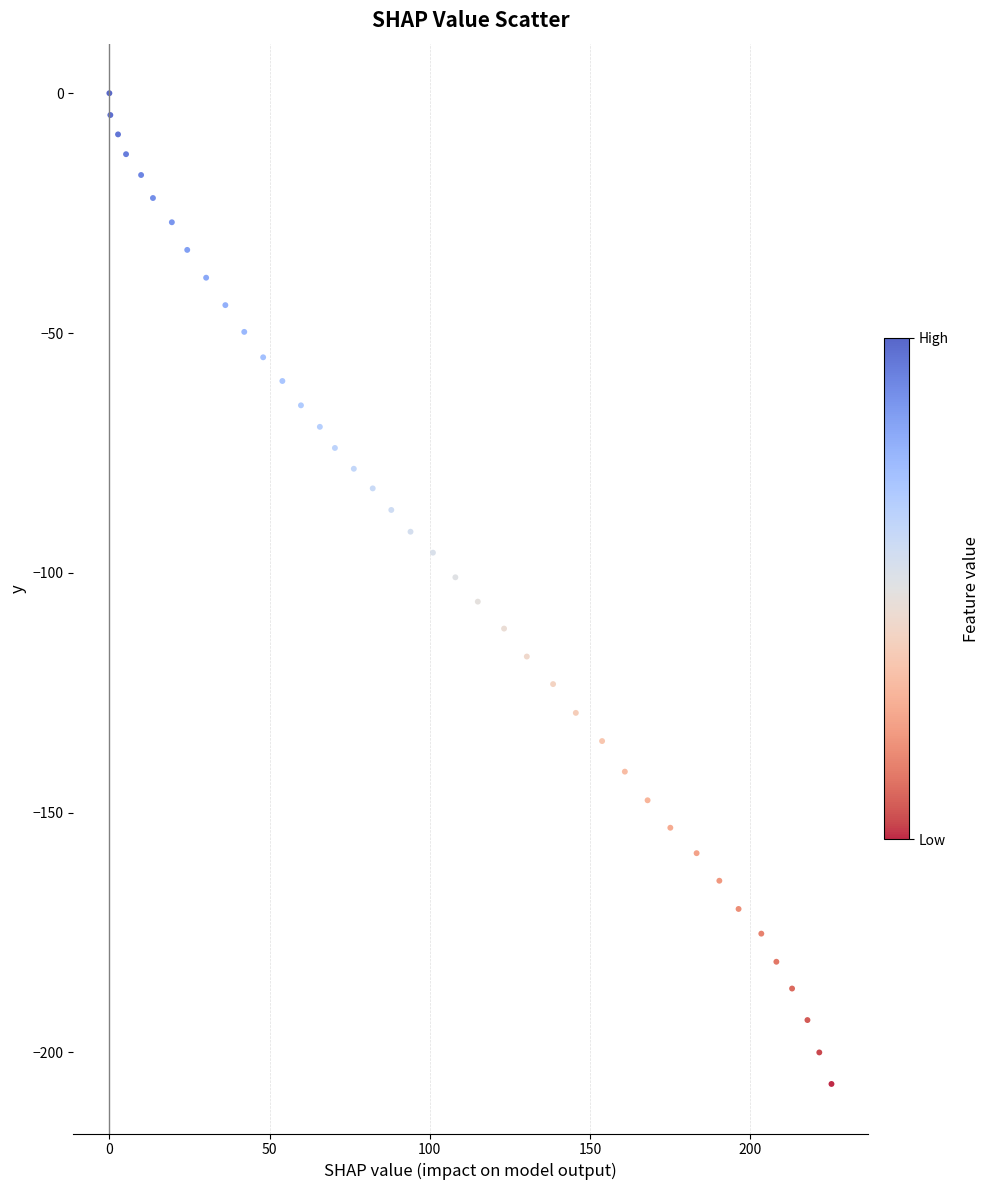

What is the range of X values (max minus min)?

225.4